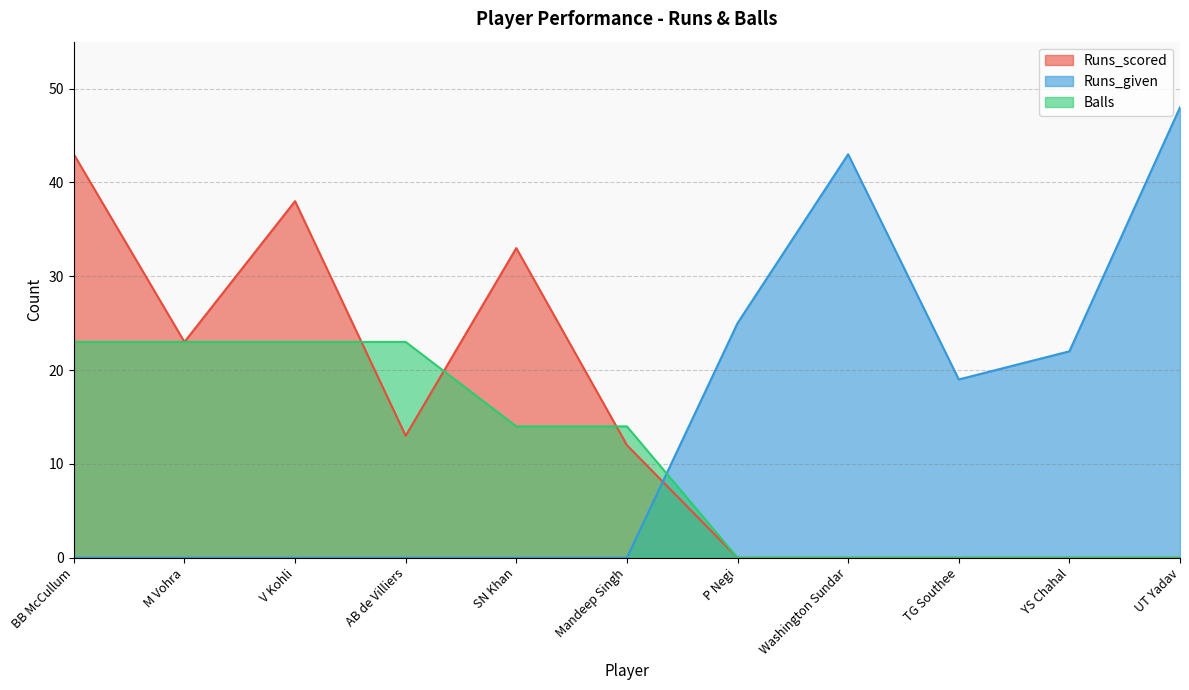

Does the chart have visible grid lines?

Yes